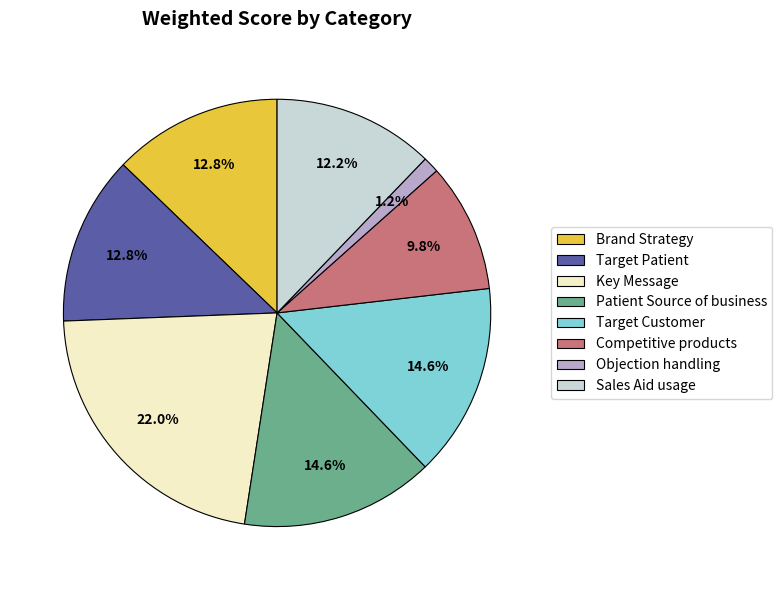

Combined, what portion of the pie is Competitive products and Brand Strategy?

22.6%